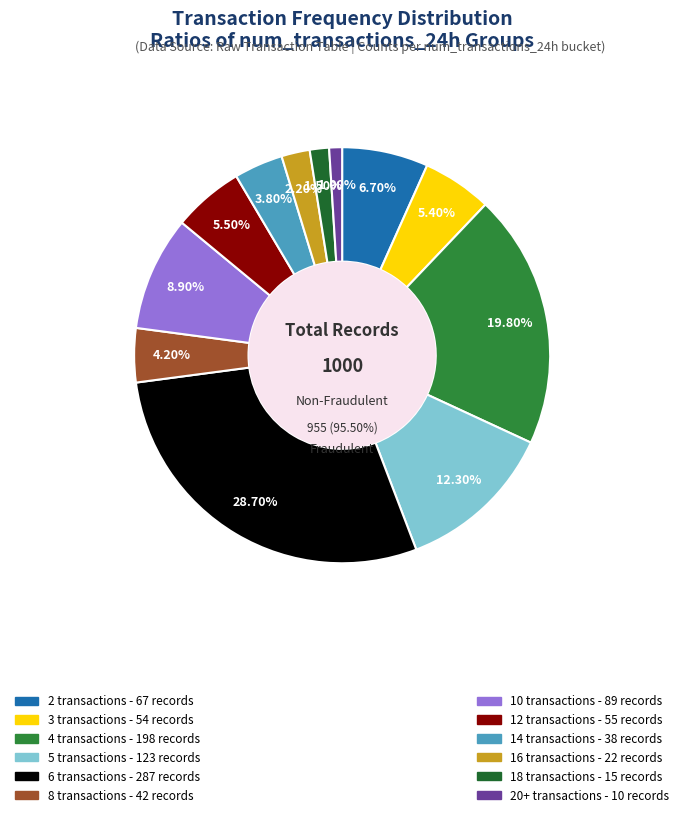

To the nearest percent, what is the combined percentage of 3 transactions and 2 transactions?

12%